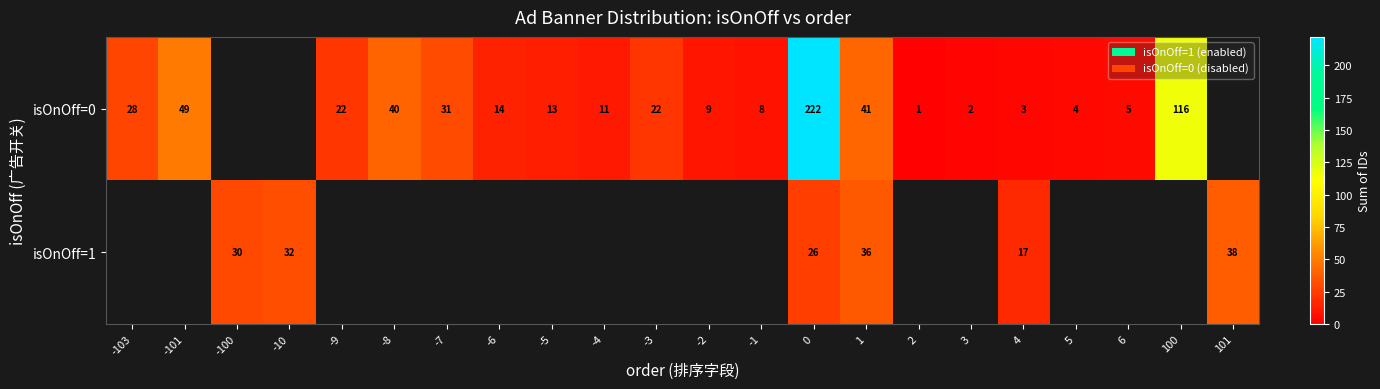

The value of isOnOff=0 at -1 is 2. True or false?

False